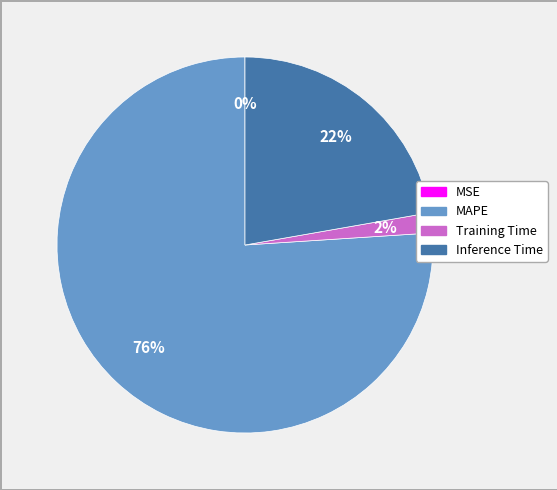

True or false: Training Time accounts for 2% of the total.

True